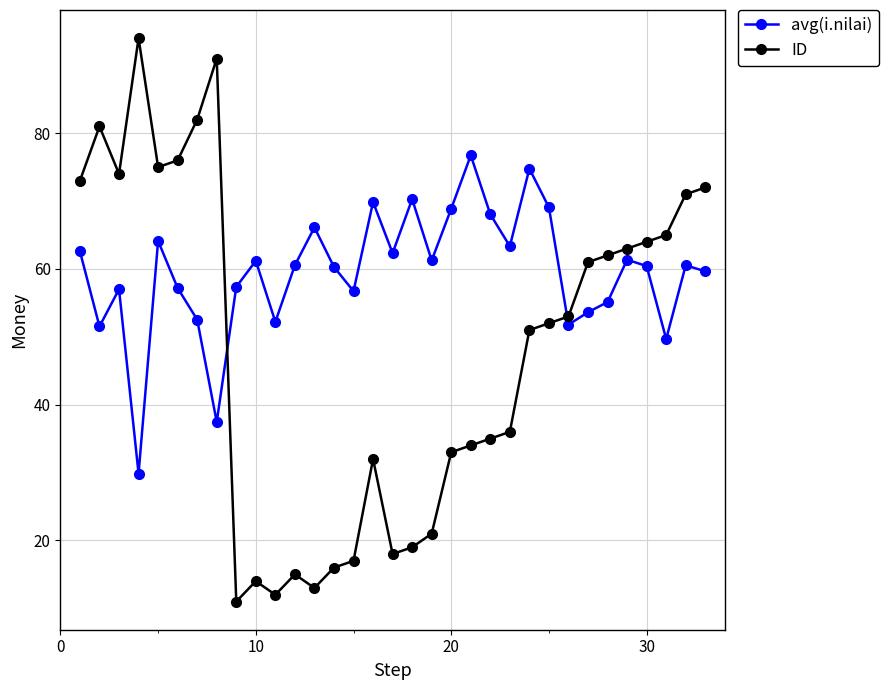

What is the smallest value displayed?

11.0